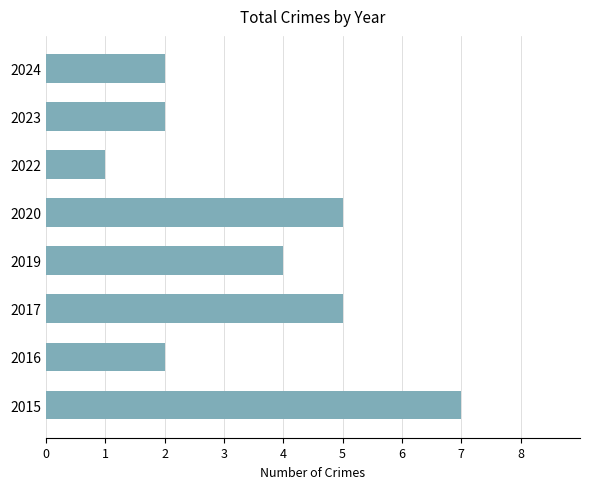

At which category does the chart reach its minimum across all series?

2022